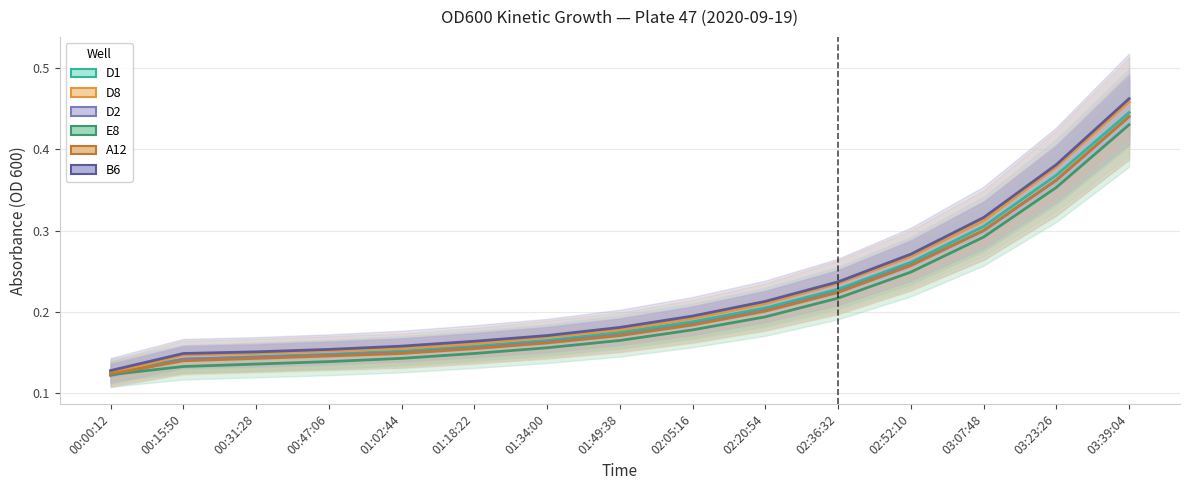

What is the sum of all D1 values?

3.2